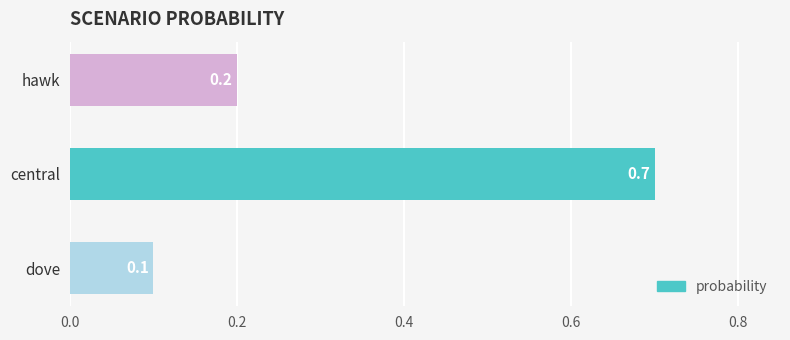

Reading top to bottom, list all the values displayed in this chart.

hawk=0.2	central=0.7	dove=0.1